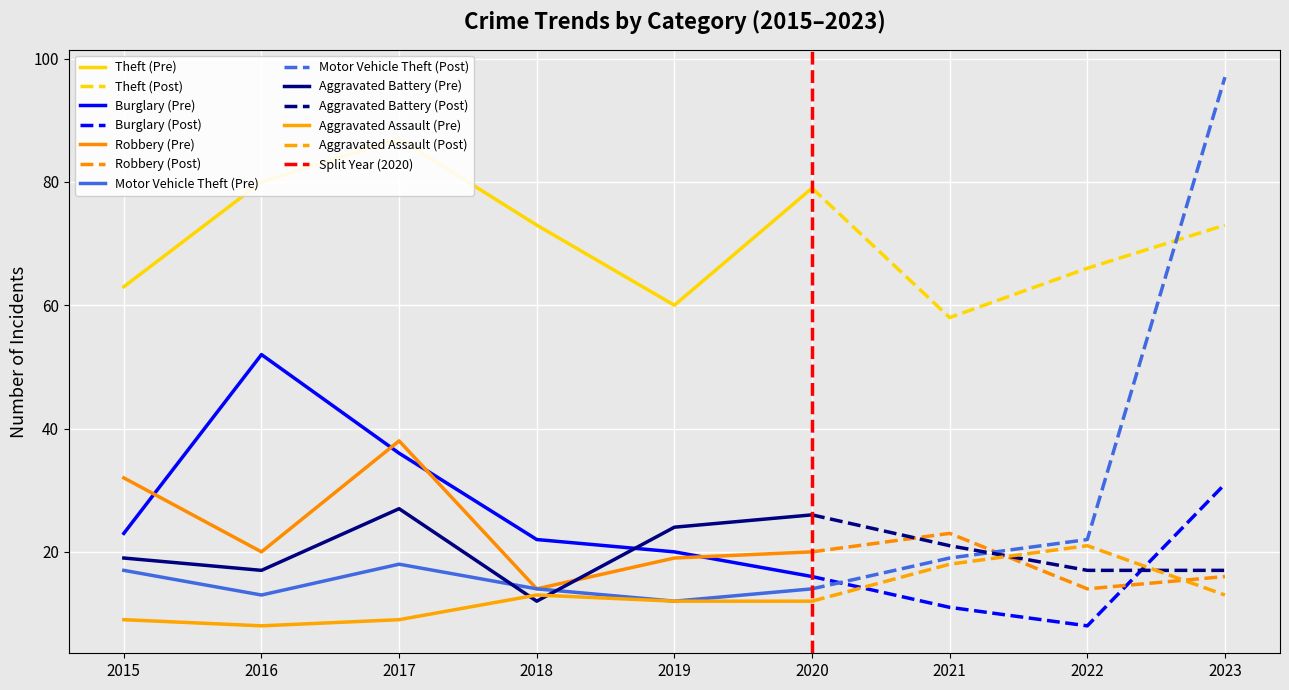

Which series changed the most between 2018 and 2020?

Aggravated Battery